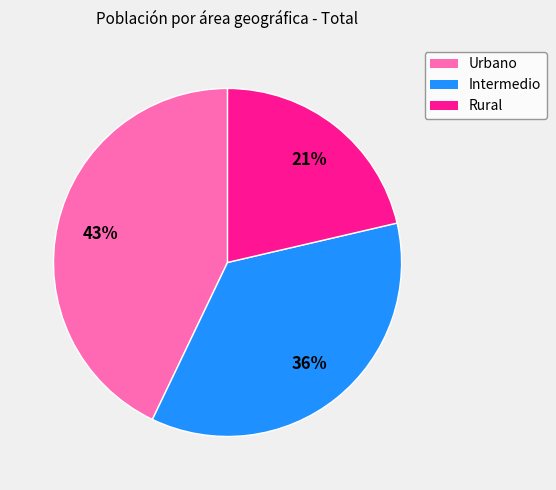

To the nearest percent, what is the combined percentage of Intermedio and Rural?

57%